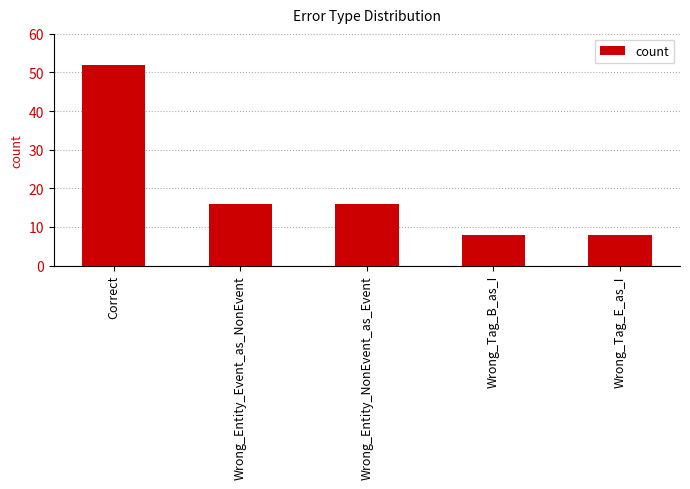

What position from the right is Wrong_Entity_Event_as_NonEvent?

4